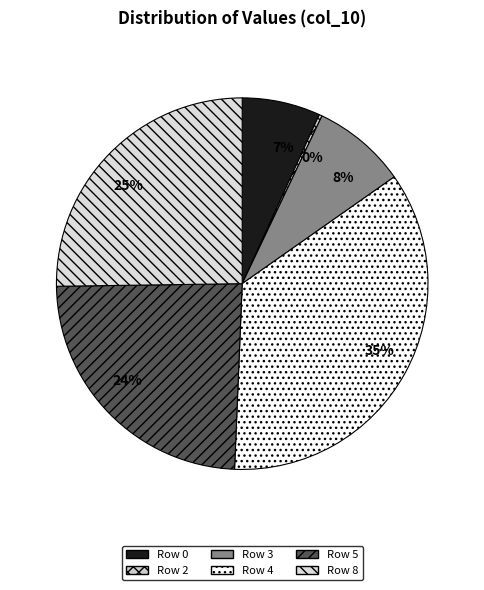

What portion of the pie excludes Row 8?

74.8%